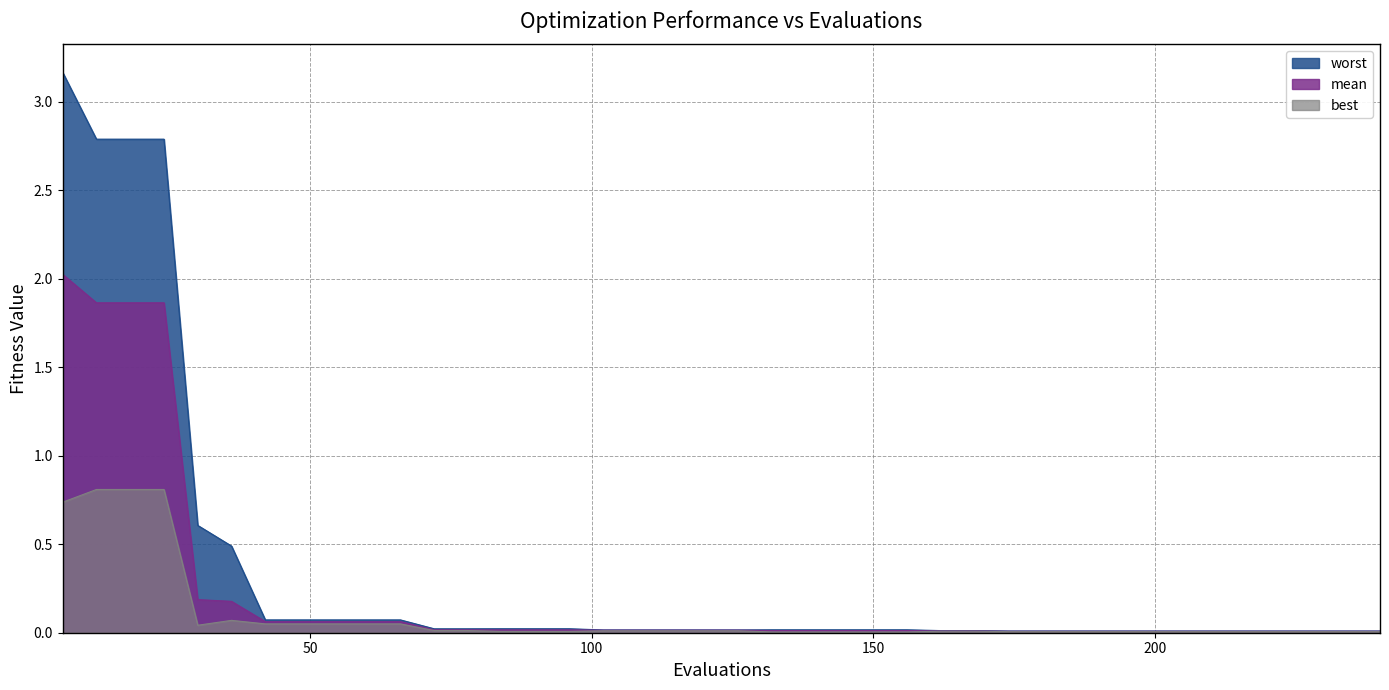

Rank the series by their average value, from lowest to highest.

best, mean, worst